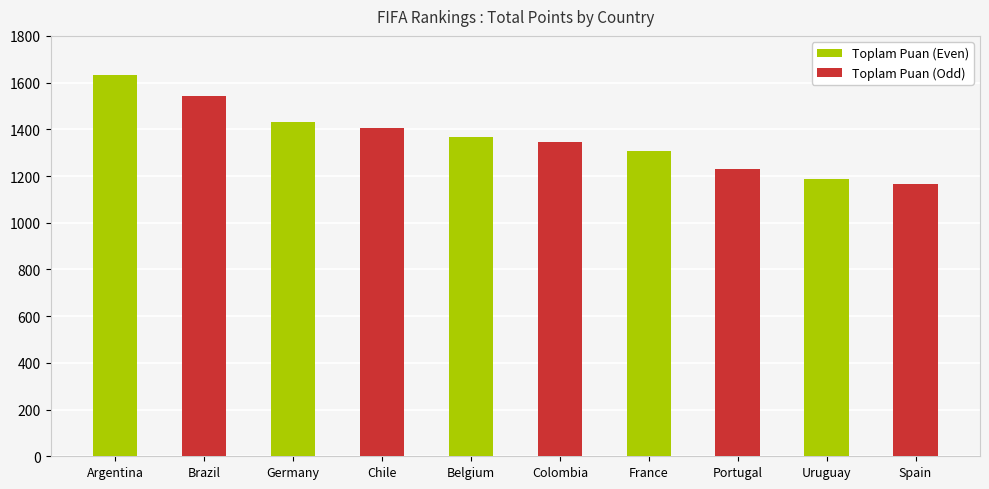

What value does the data have at Uruguay?

1187.3